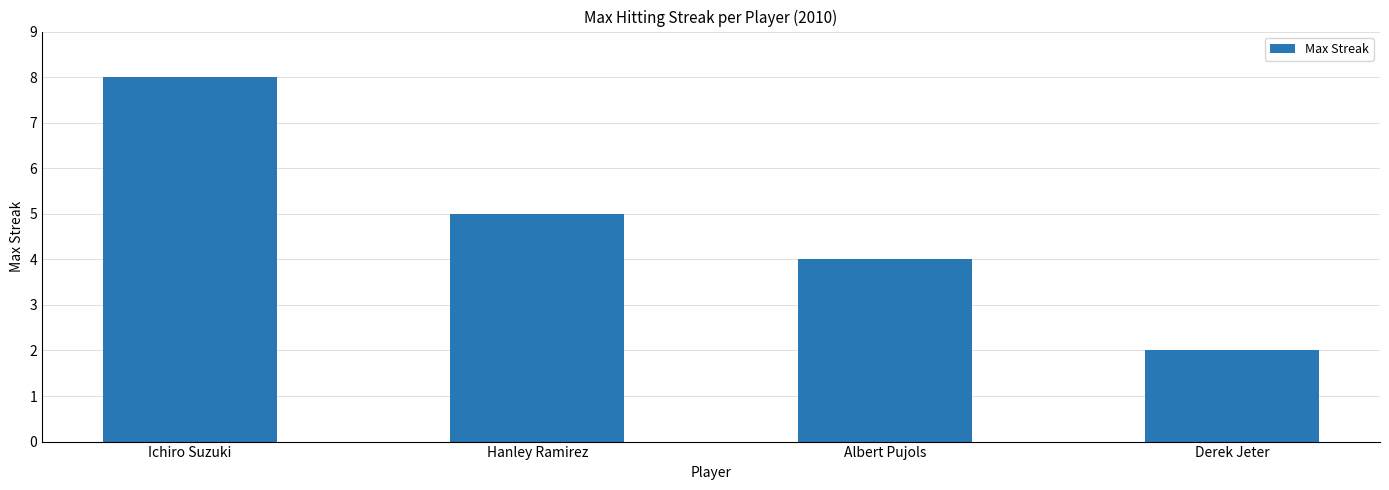

Rank the categories by value from highest to lowest.

Ichiro Suzuki, Hanley Ramirez, Albert Pujols, Derek Jeter